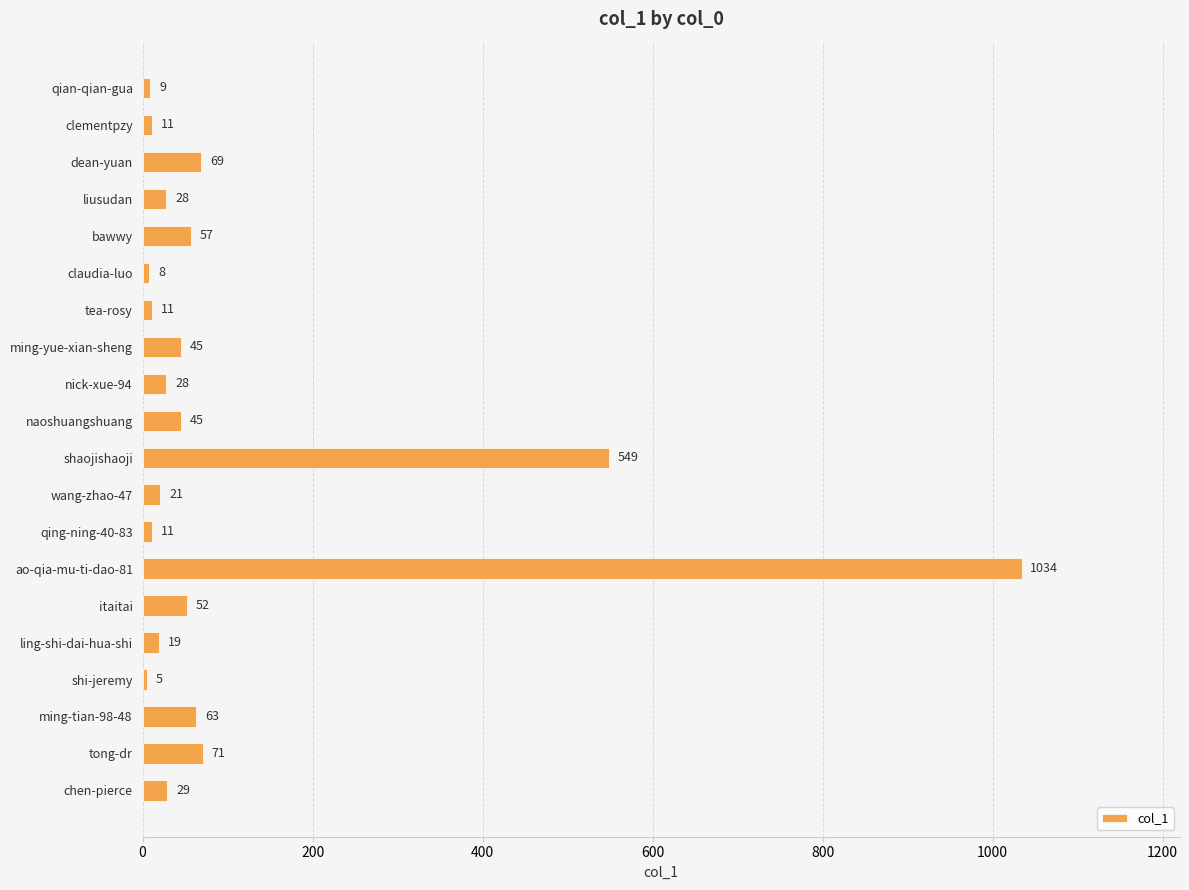

How many data points does each series have?

20